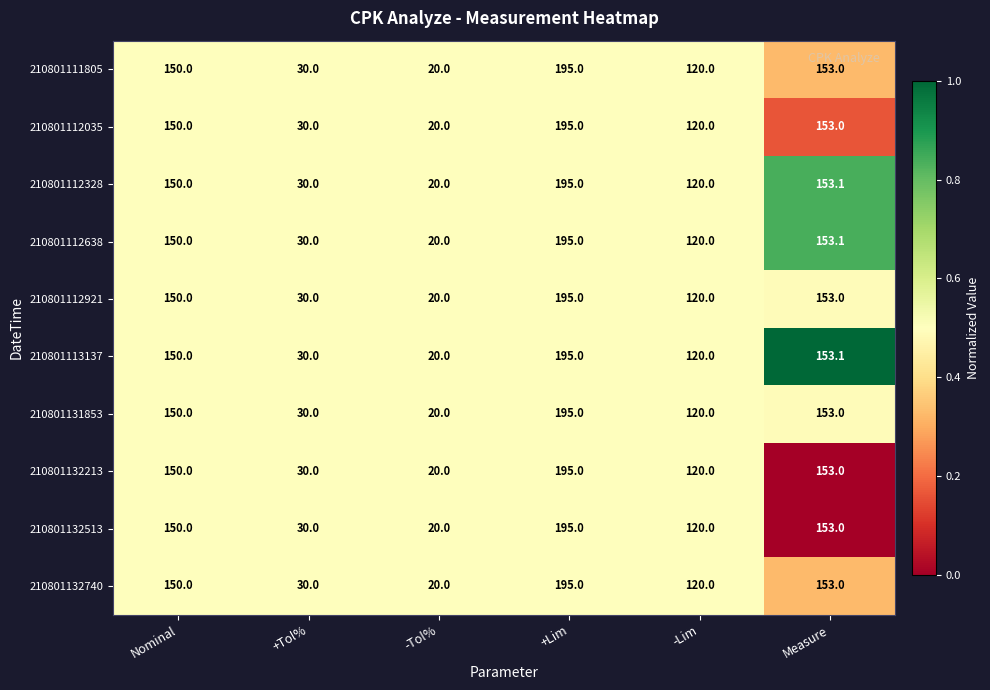

At which category is the sum across all series the highest?

+Lim